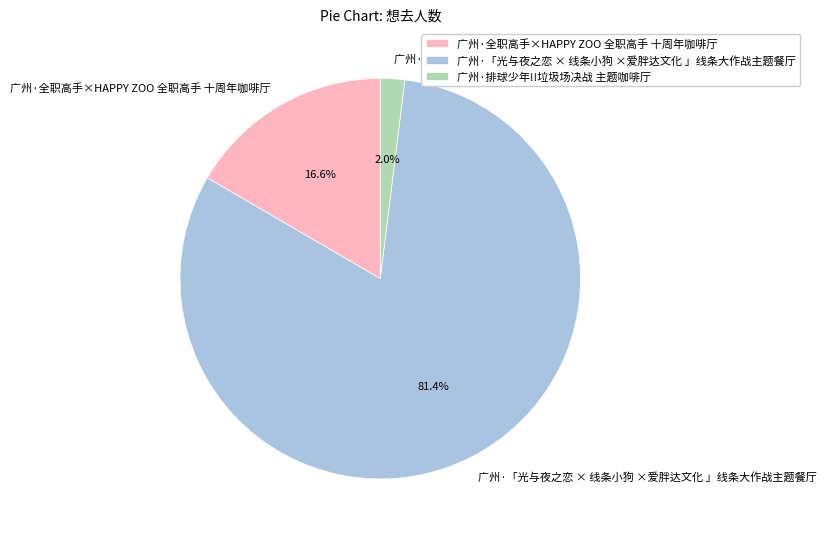

What percentage is NOT represented by 广州·全职高手×HAPPY ZOO 全职高手 十周年咖啡厅?

83.4%